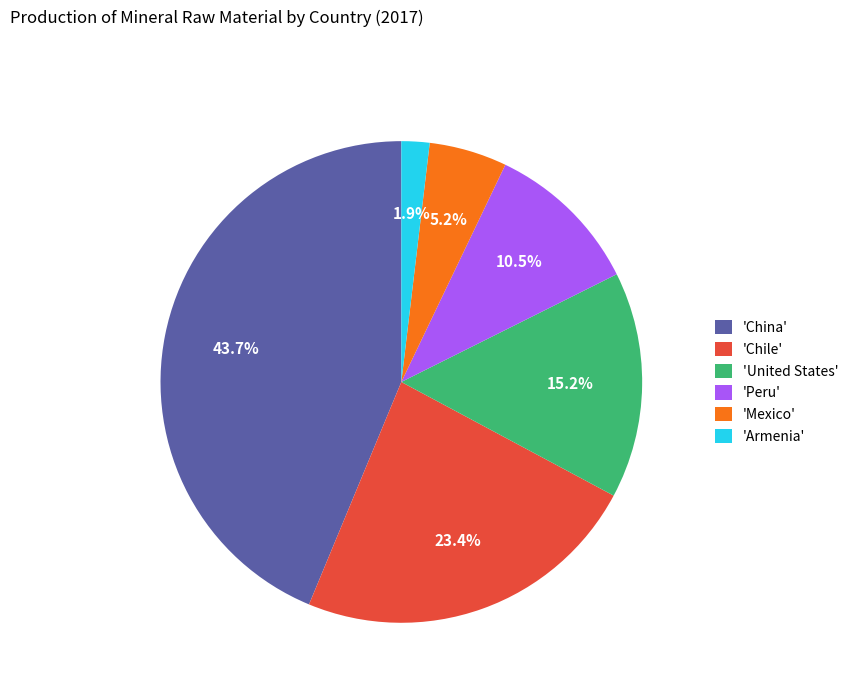

What portion of the pie excludes 'China'?

56.3%